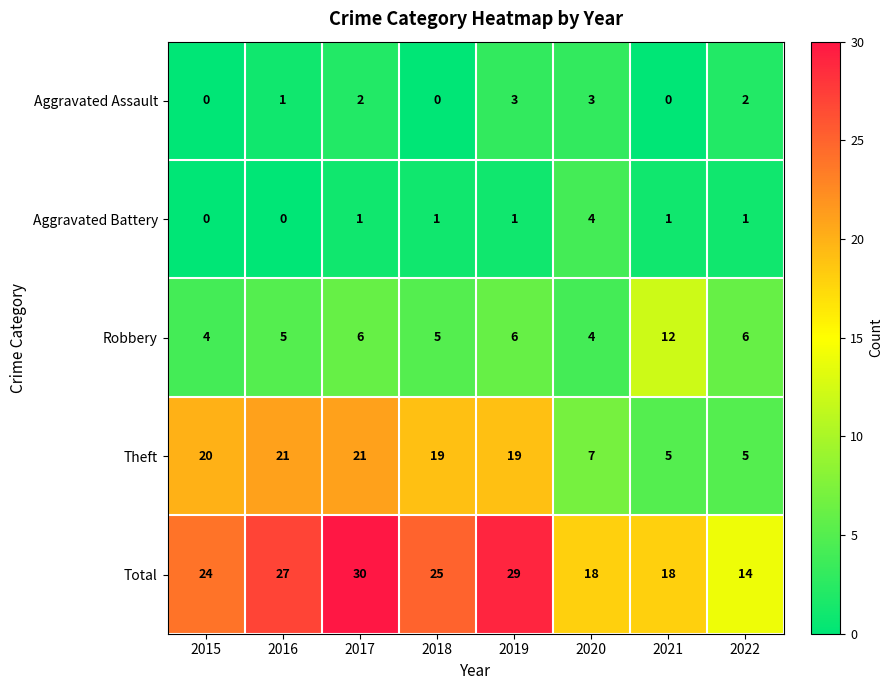

Which series has the largest total across all categories?

Total